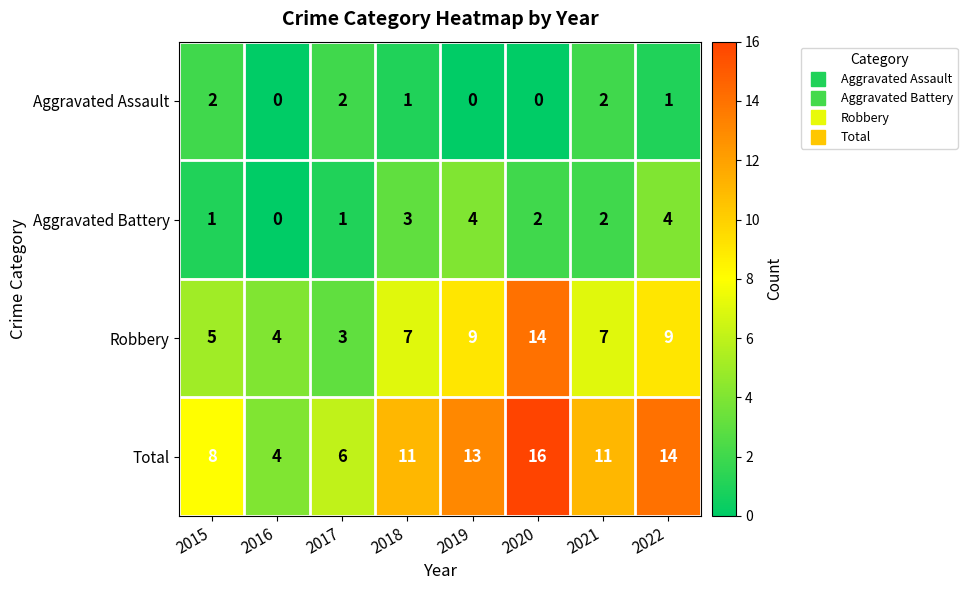

How many data points does each series have?

8